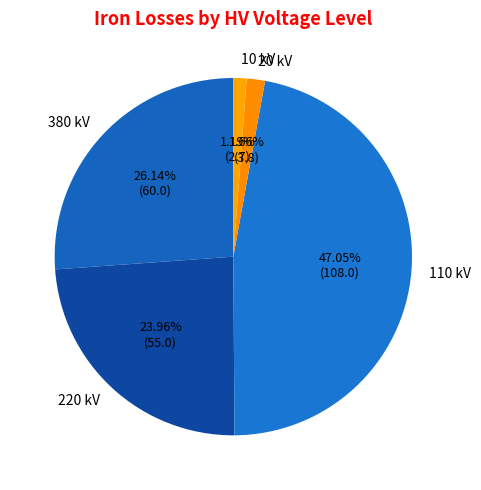

The 20 slice represents 2% of the pie. True or false?

True